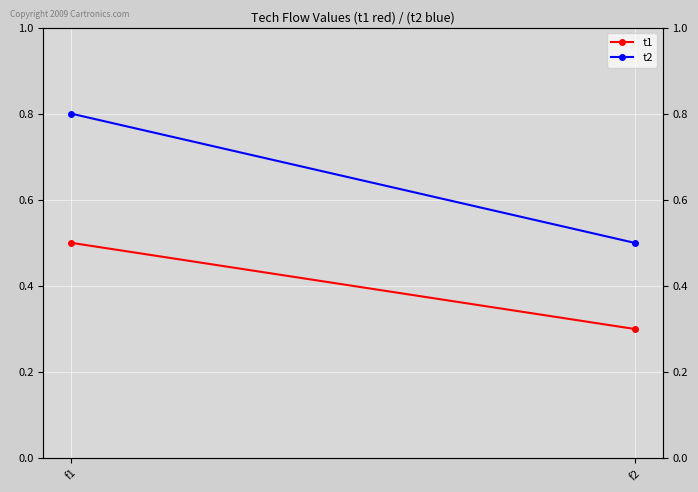

List the labels in order of t1 value, smallest first.

f2, f1